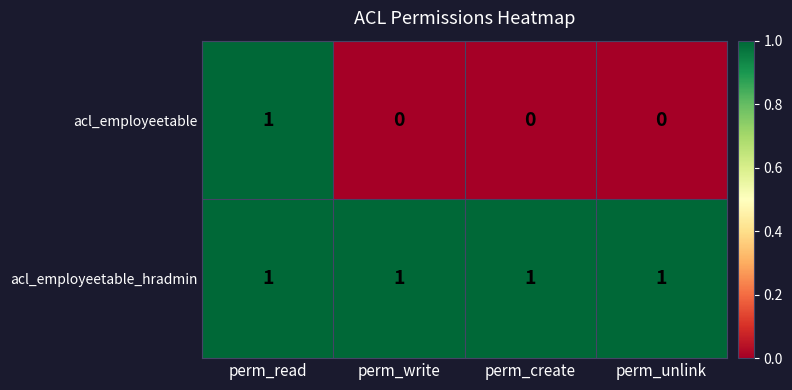

The acl_employeetable_hradmin series shows 1 at perm_create. True or false?

True